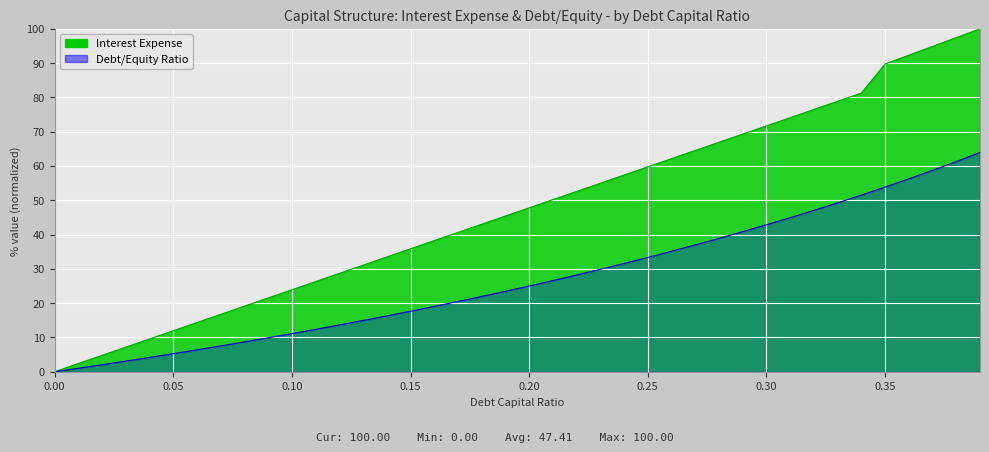

Which series changed the most between 0.14 and 0.29?

debt_capital